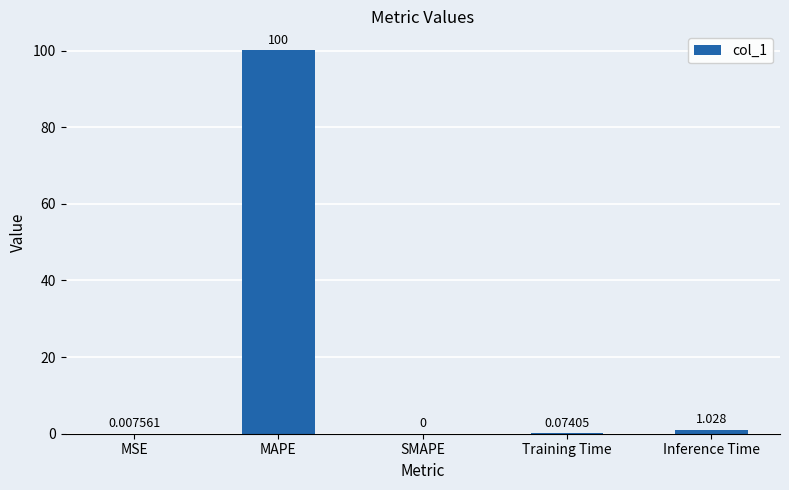

Where is the data nearest to the value 50?

Inference Time